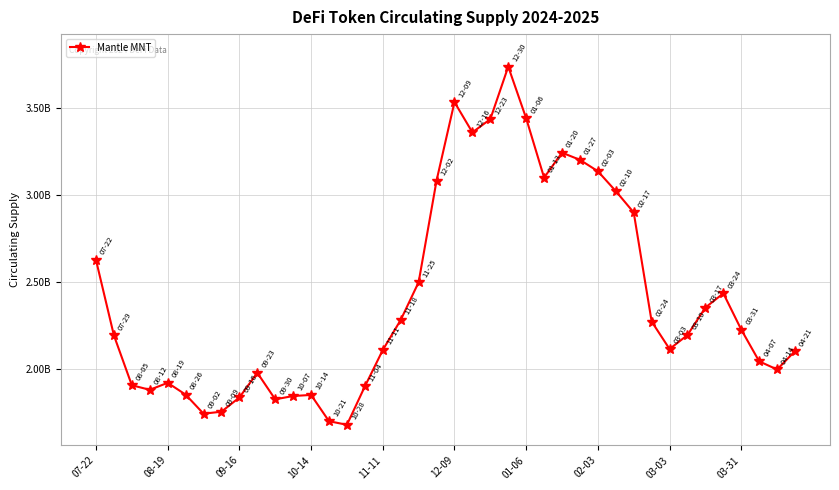

Does the chart have visible grid lines?

Yes